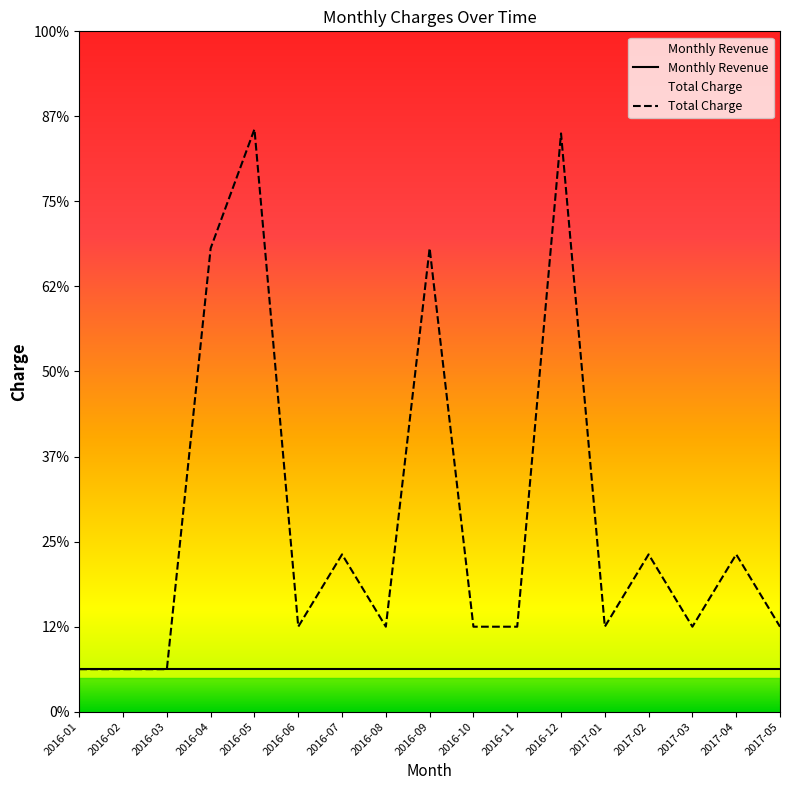

At which category does Total Charge reach its first local peak?

2016-05